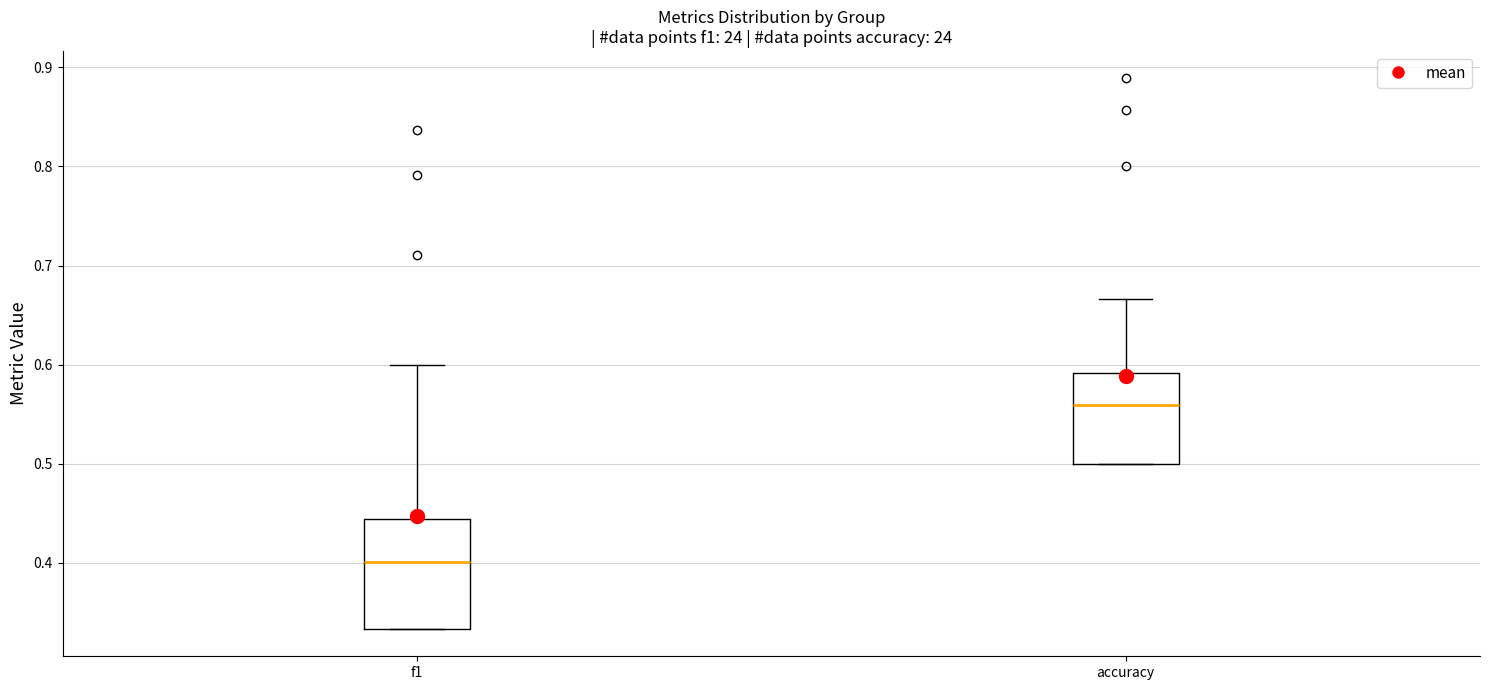

Which box is the tallest, from its lower edge to its upper edge?

f1